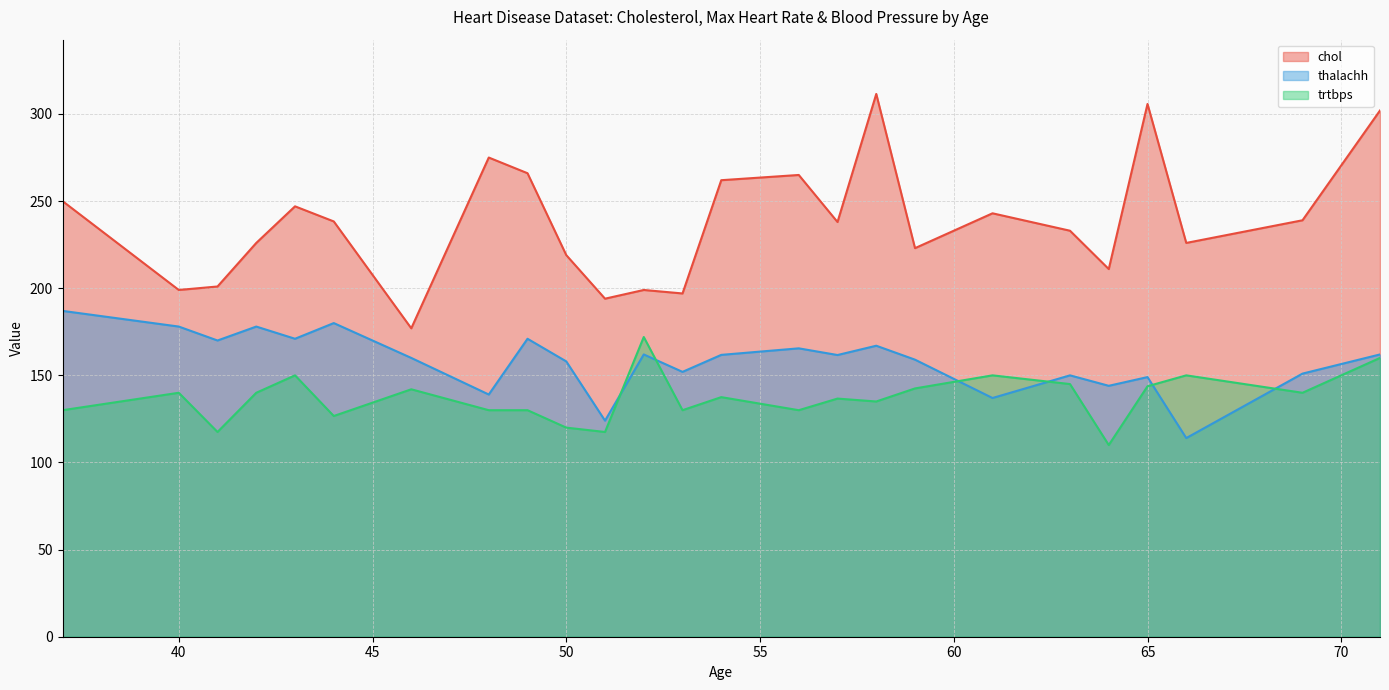

True or false: chol and trtbps cross at least once.

False